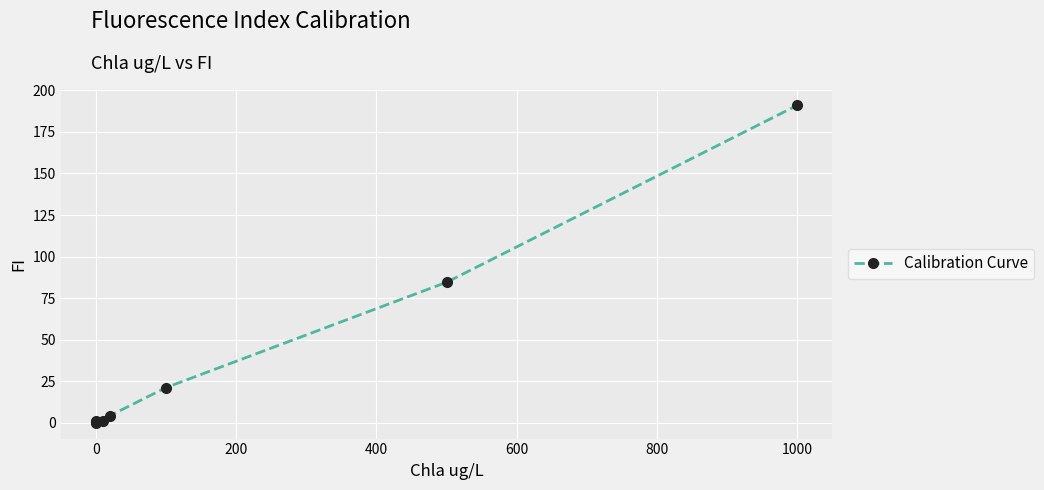

What is the difference between the maximum and minimum values?

191.0